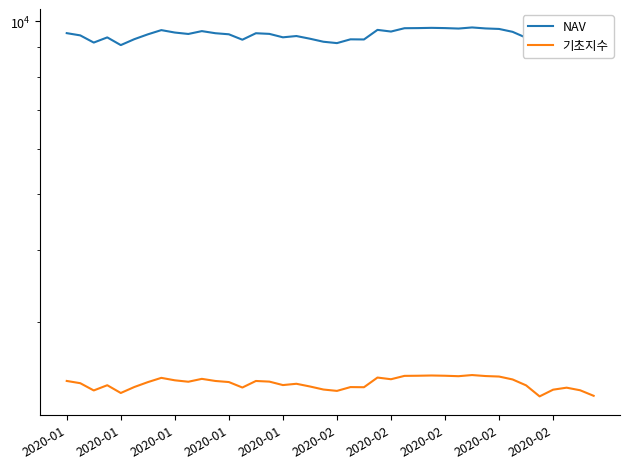

What is the minimum value for NAV?

8956.0